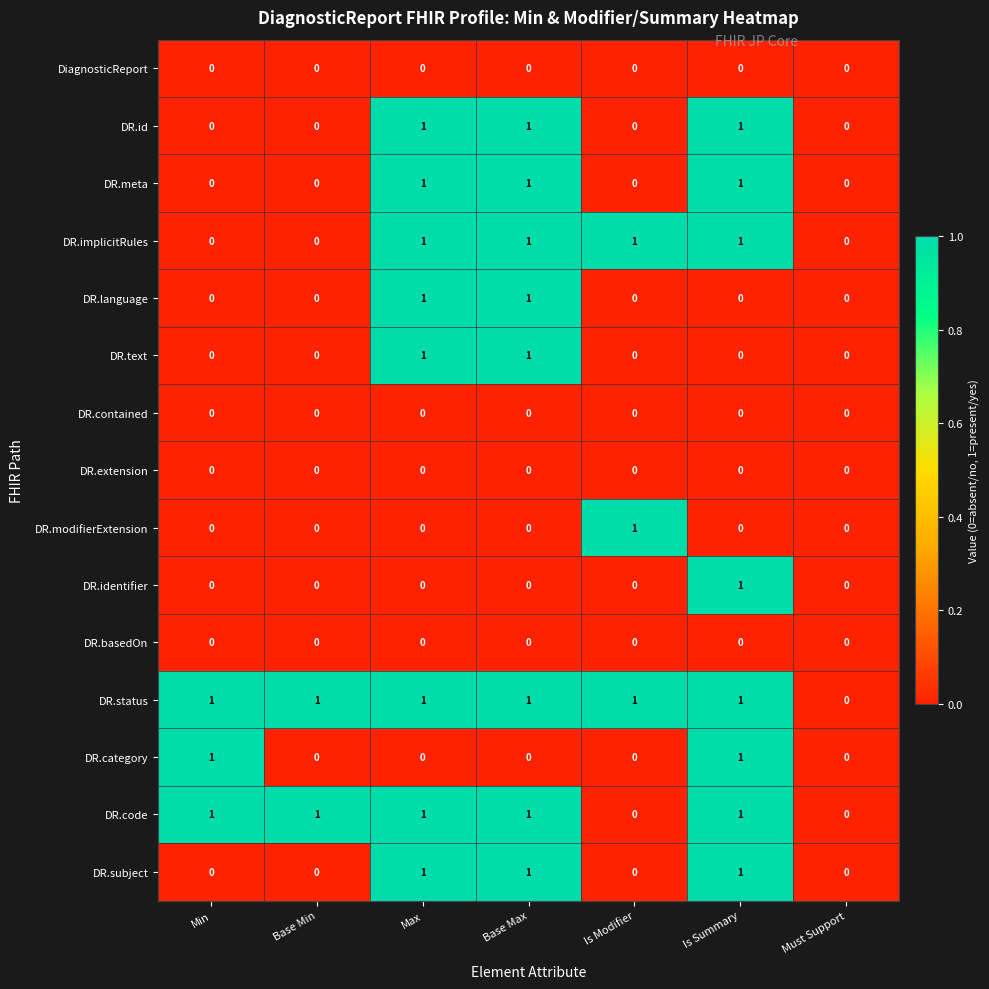

What is the total value across all series at Is Modifier?

3